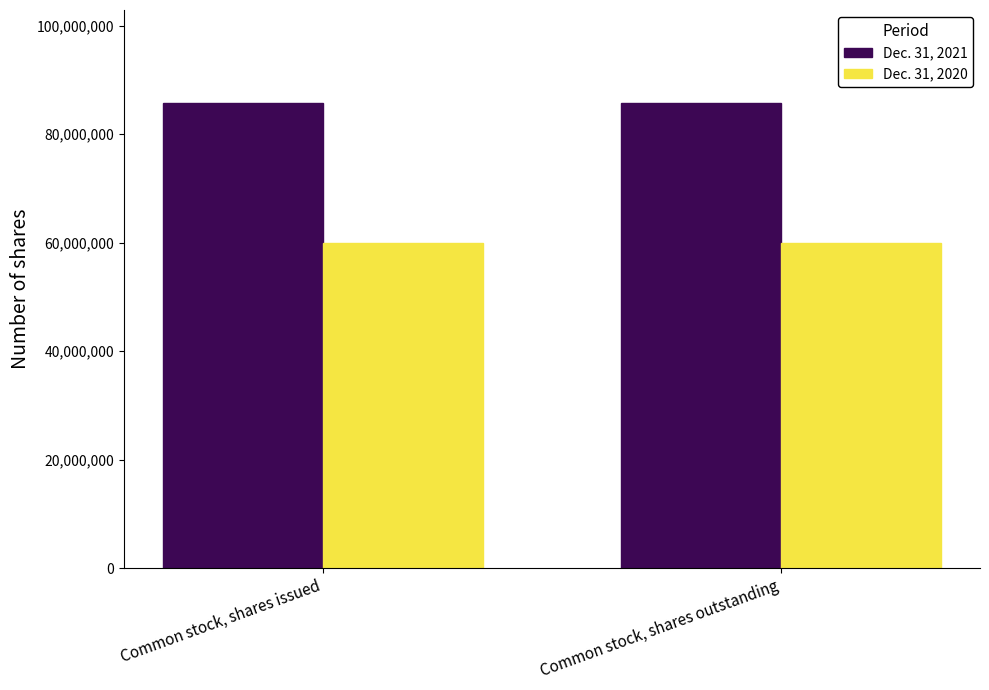

What is the spread (max minus min) of values at Common stock, shares issued?

25890718